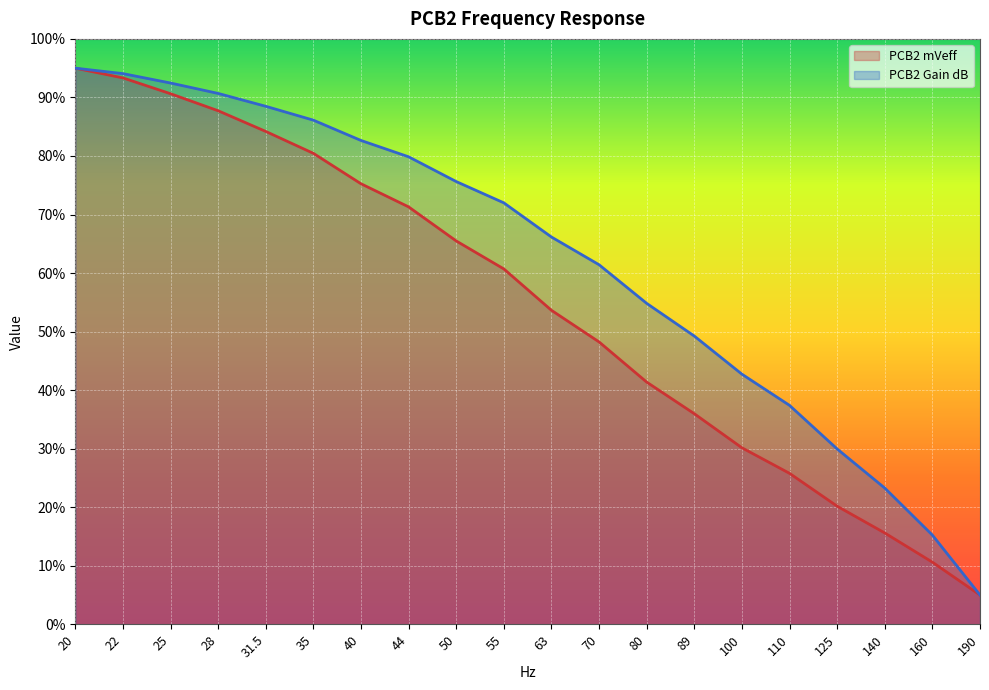

Reading left to right, extract all data points from this chart.

PCB2 mVeff: 20=95.0	22=93.3	25=90.6	28=87.7	31.5=84.2	35=80.5	40=75.3	44=71.3	50=65.5	55=60.7	63=53.6	70=48.2	80=41.4	89=36.0	100=30.2	110=25.8	125=20.2	140=15.6	160=10.6	190=5.0
PCB2 Gain: 20=95.0	22=94.1	25=92.5	28=90.7	31.5=88.5	35=86.1	40=82.7	44=79.9	50=75.6	55=72.0	63=66.2	70=61.4	80=54.8	89=49.2	100=42.7	110=37.4	125=30.0	140=23.3	160=15.2	190=5.0